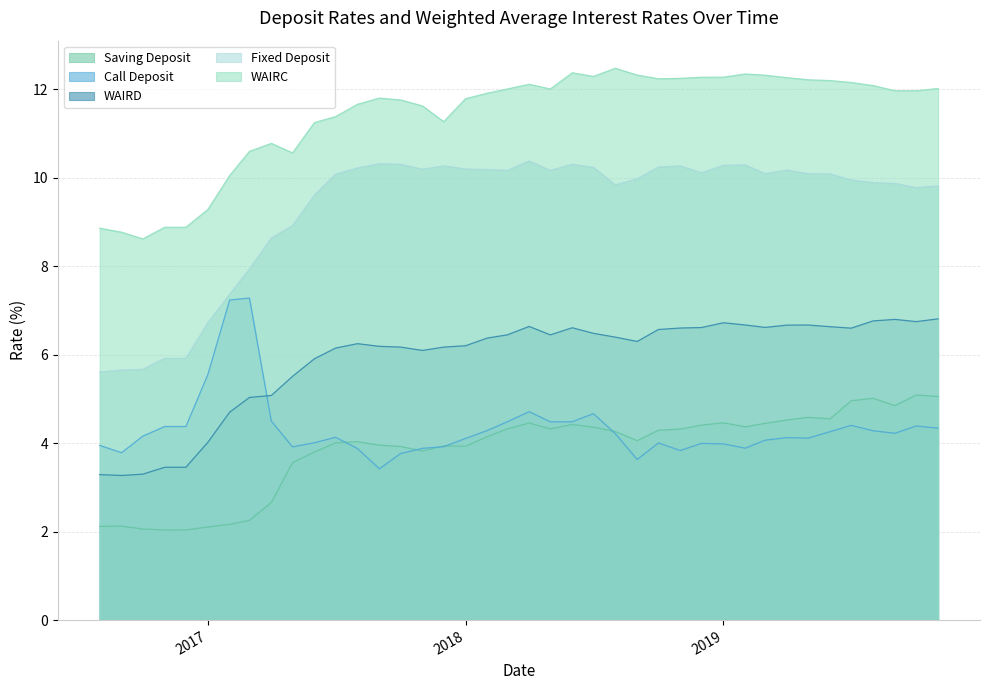

Where does the WAIRC series first go above 11?

2017-06-01